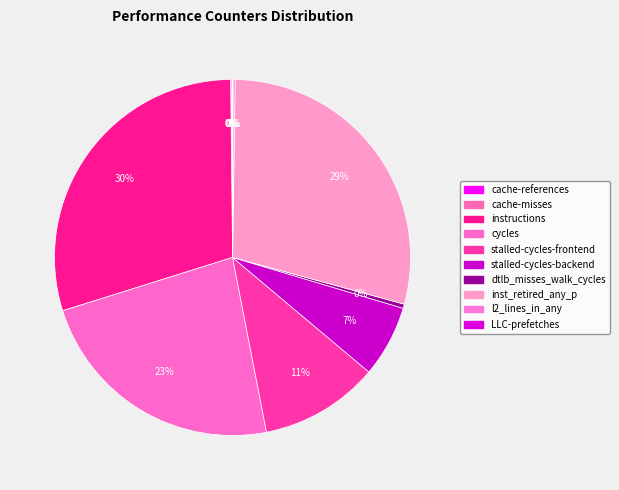

To the nearest percent, what is the combined percentage of cache-references and inst_retired_any_p?

29%